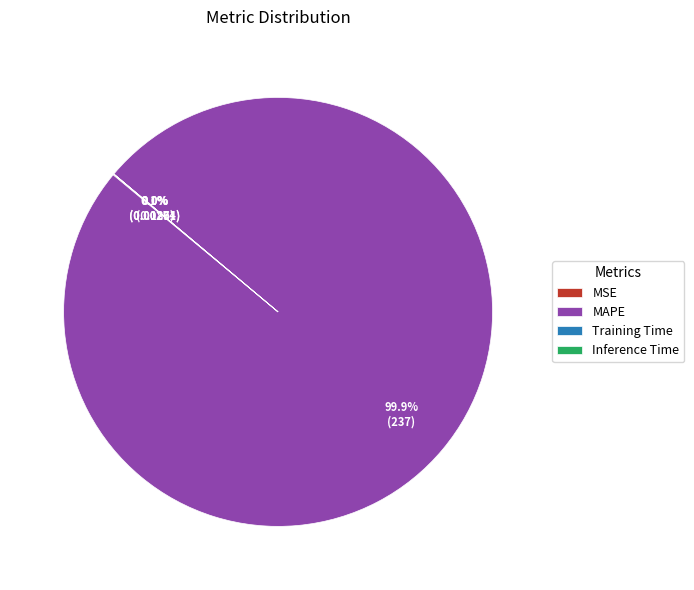

Does MAPE represent more than half of the total?

Yes